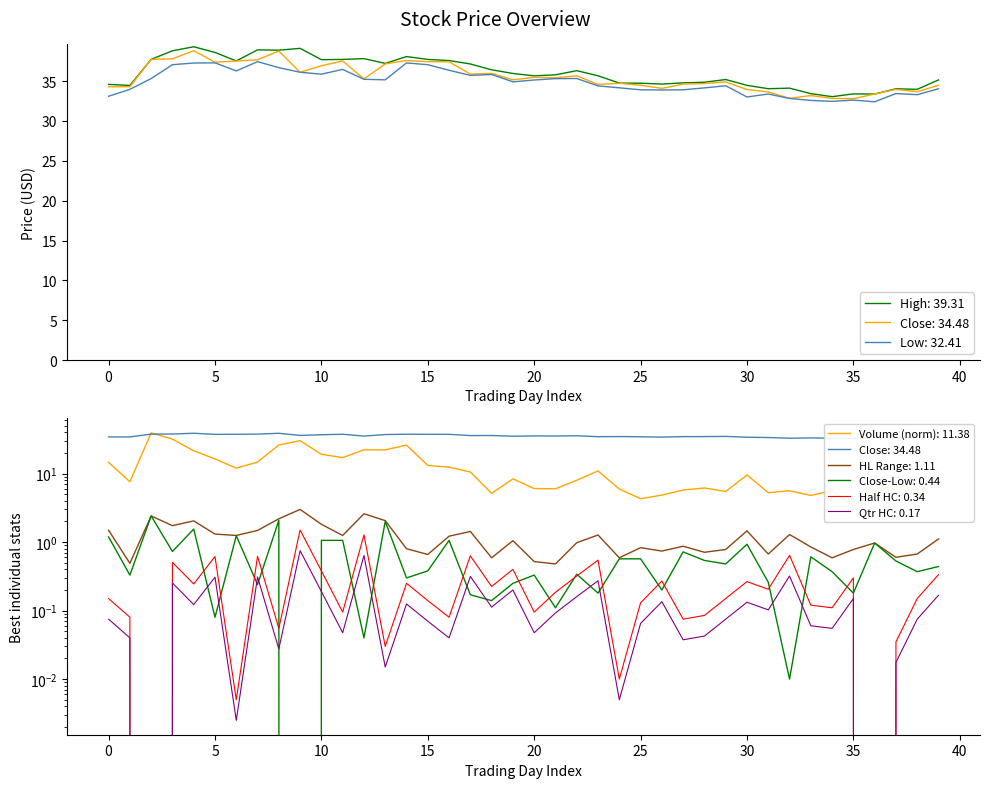

What is the difference between the highest and lowest values at 14?

0.8